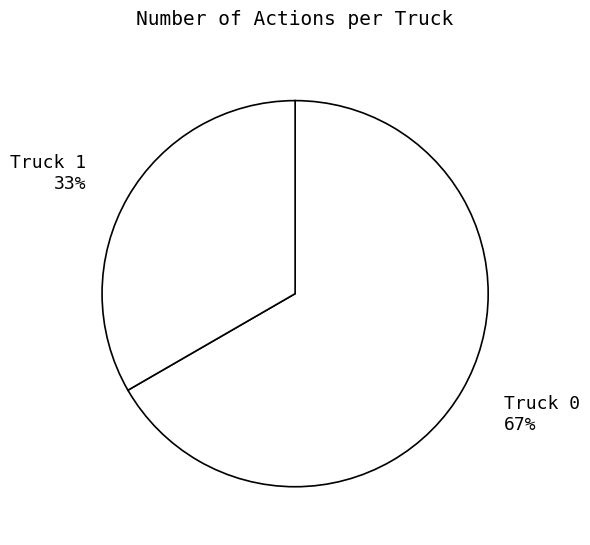

Which slice is the smallest?

Truck 1